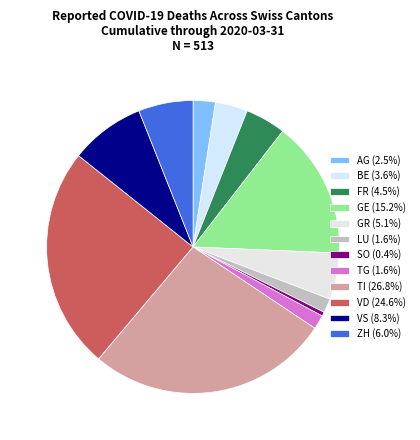

Count the number of slices in the pie.

12